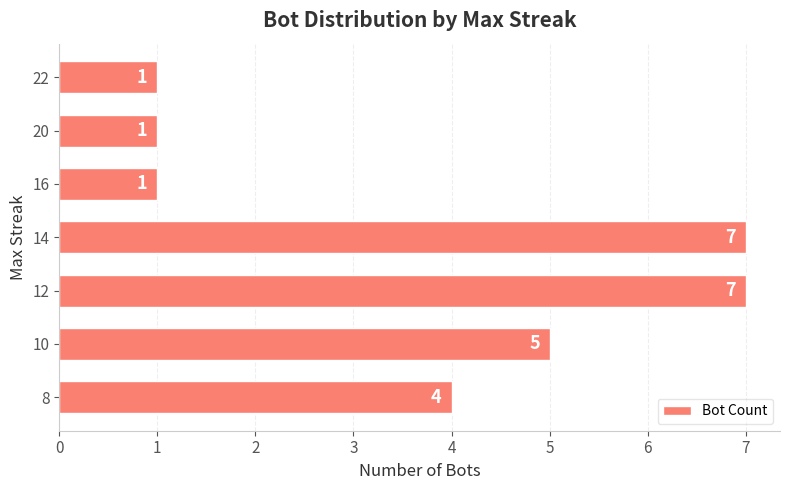

Reading bottom to top, what are all the values shown in this chart?

8=4	10=5	12=7	14=7	16=1	20=1	22=1